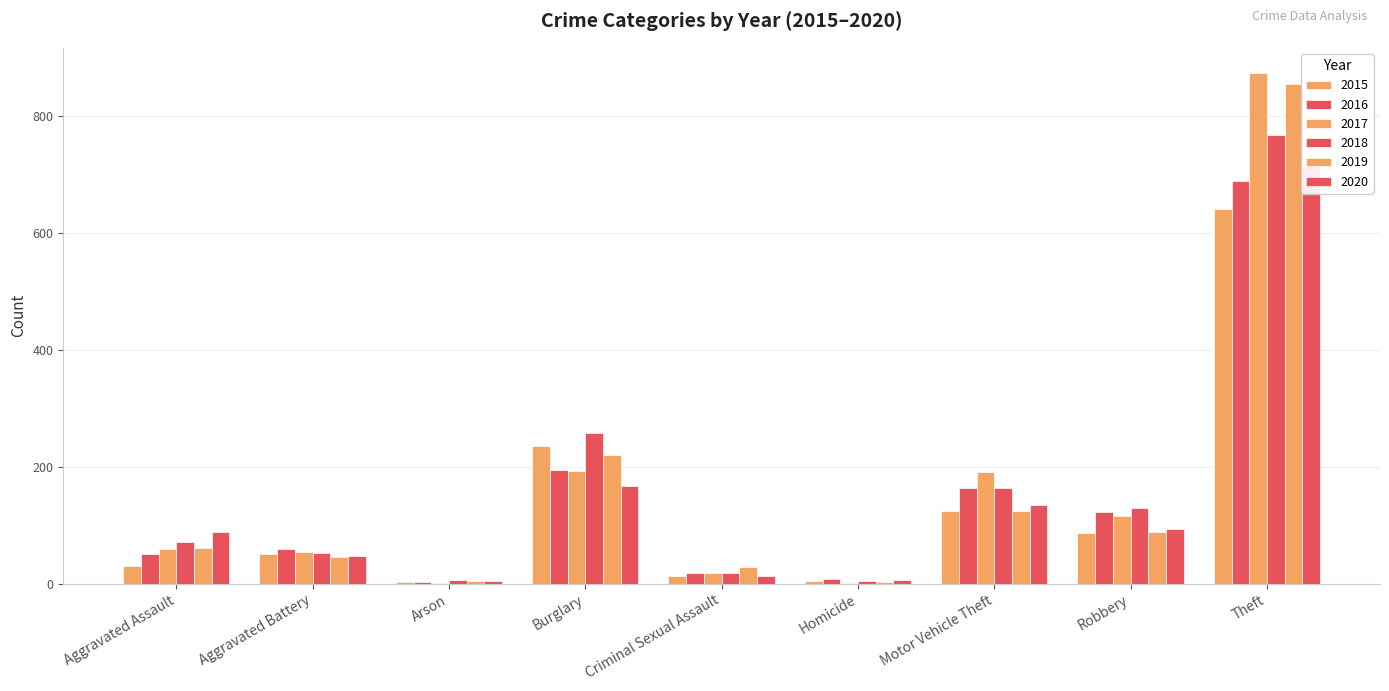

Between Aggravated Assault and Burglary, which series saw the biggest shift?

2015